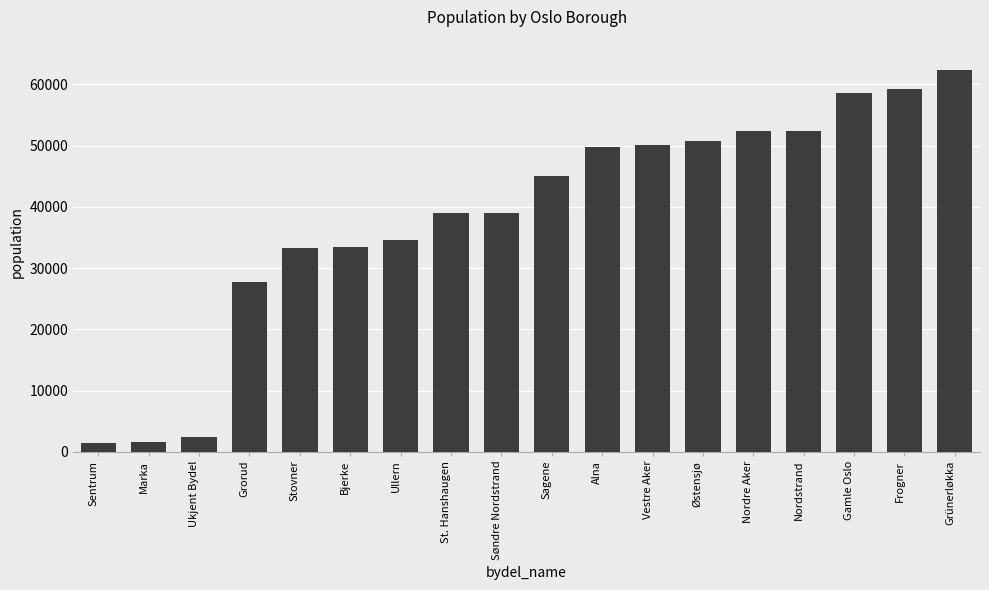

True or false: the data shows 44371 at Stovner.

False